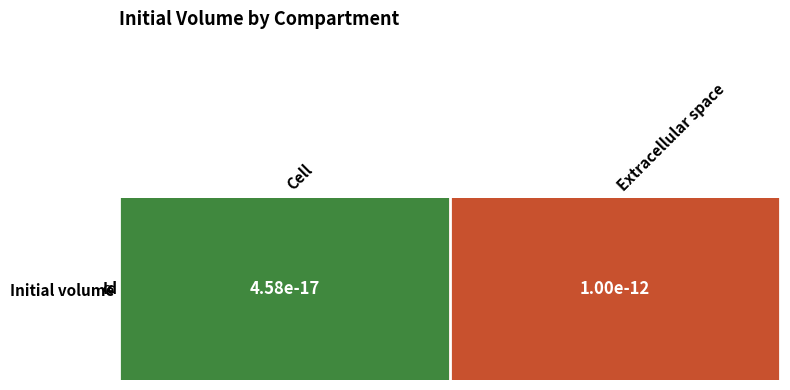

Reading right to left, extract all data points from this chart.

-12.0	-16.3